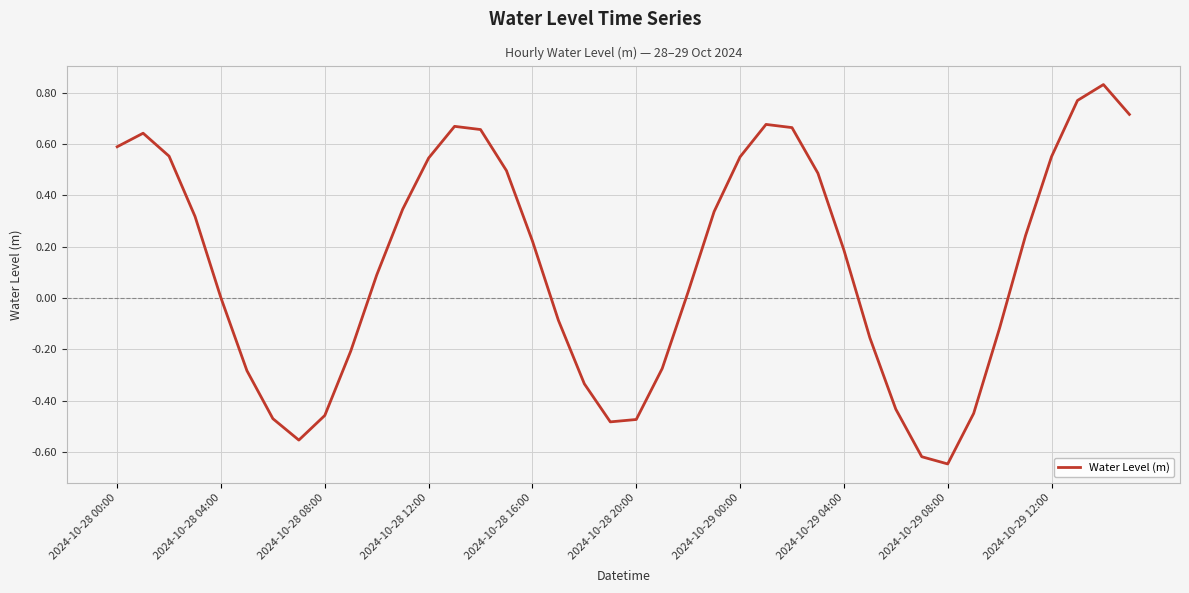

Is this an area chart (filled region under the line)?

No